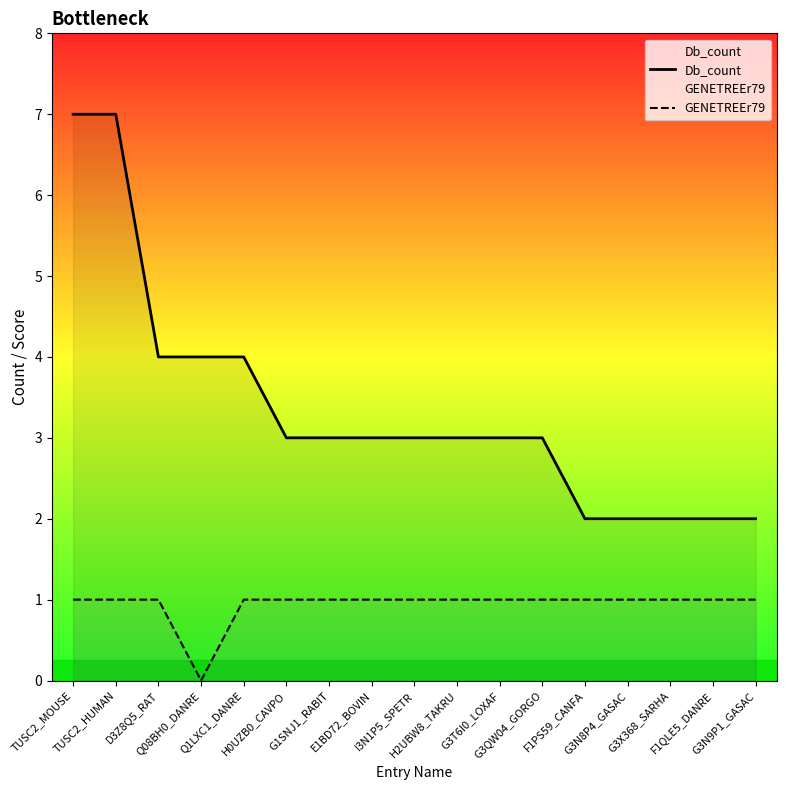

True or false: Db_count and GENETREEr79 cross at least once.

False